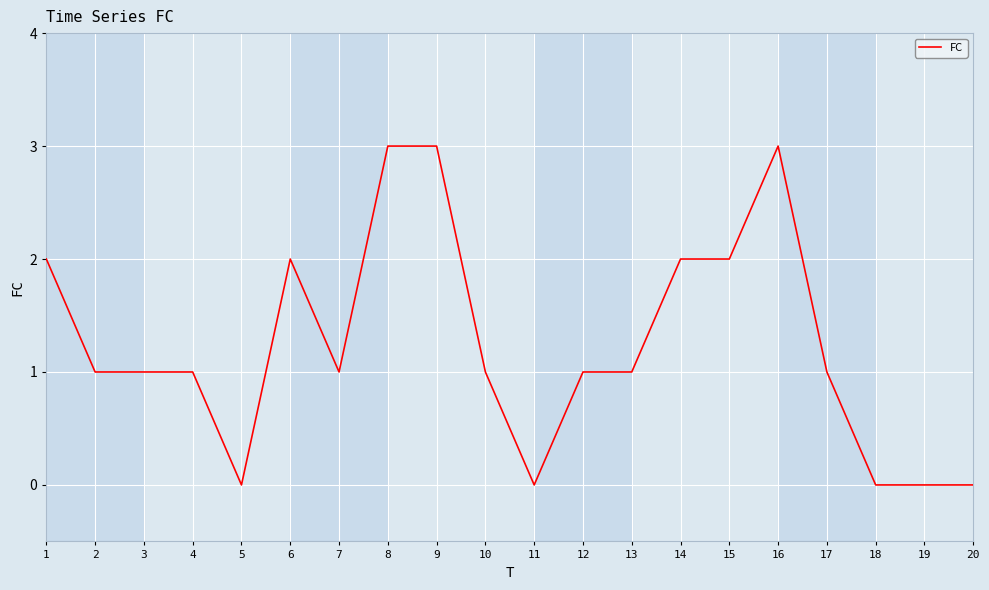

Is it true that the value at 16 is 3?

True